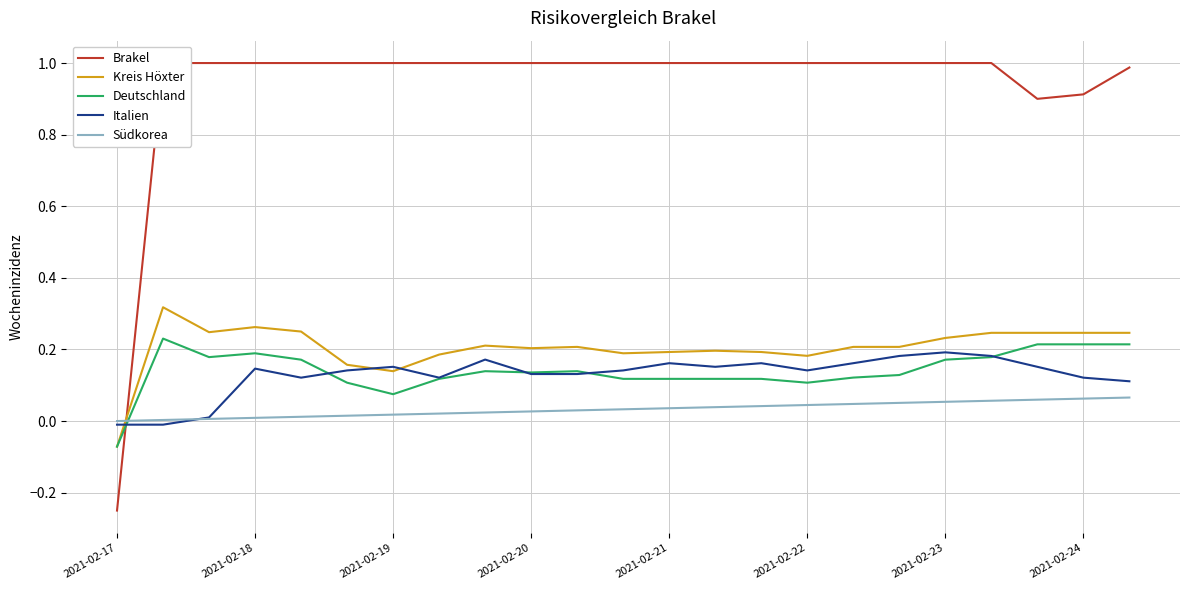

Which category has the lowest value in the Deutschland series?

2021-02-17